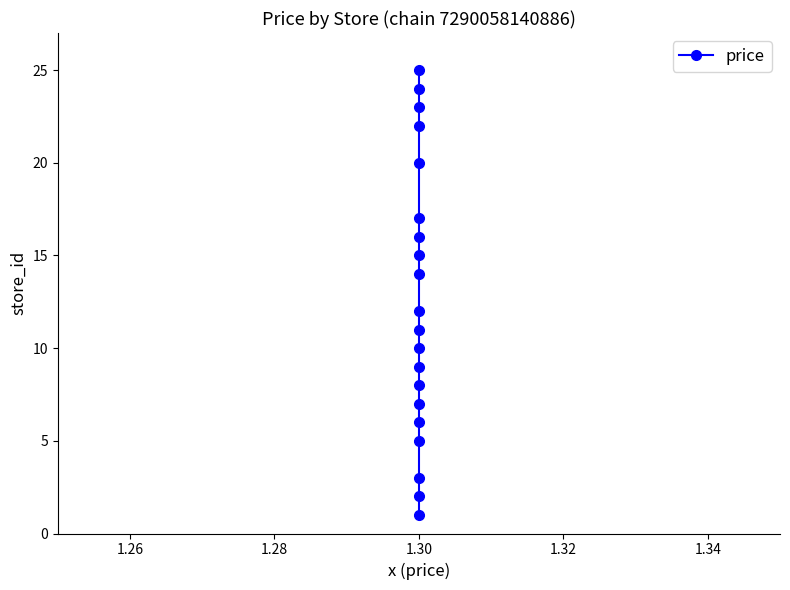

What is the difference between the maximum and second lowest values?

23